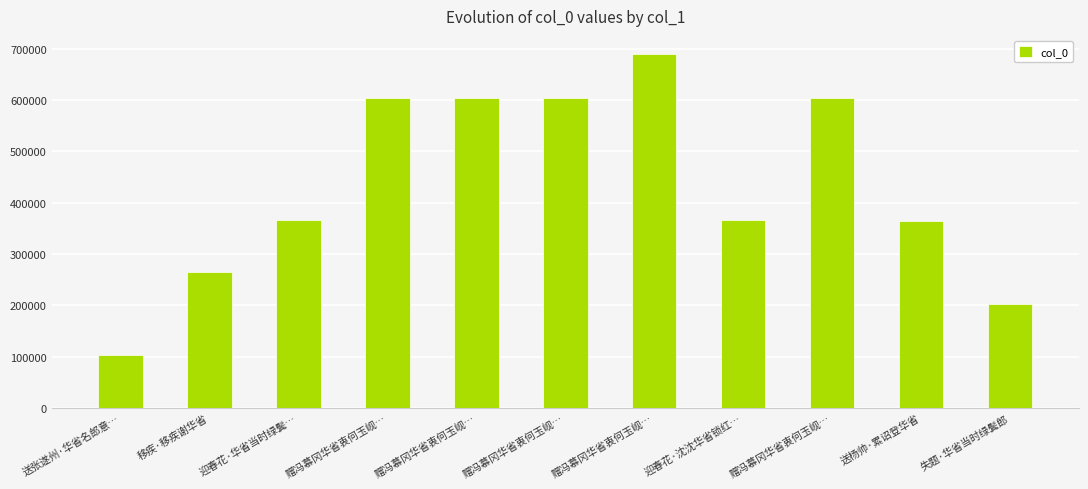

Rank the categories by value from highest to lowest.

赠冯慕冈华省衷何玉岘…, 赠冯慕冈华省衷何玉岘…, 赠冯慕冈华省衷何玉岘…, 赠冯慕冈华省衷何玉岘…, 赠冯慕冈华省衷何玉岘…, 迎春花·华省当时绿鬓…, 迎春花·沈沈华省锁红…, 送杨帅·累诏登华省, 移疾·移疾谢华省, 失题·华省当时绿鬓郎, 送张遂州·华省名郎意…